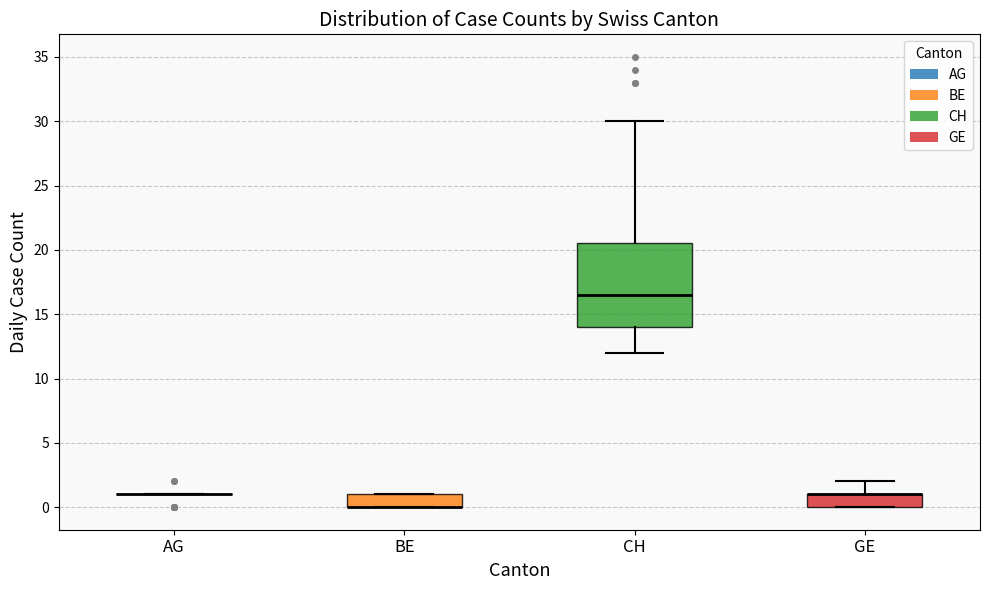

Where is the lower edge of the box for CH on the y-axis? The values are not printed on the chart, so give them approximately, as read against the axis.

14.0